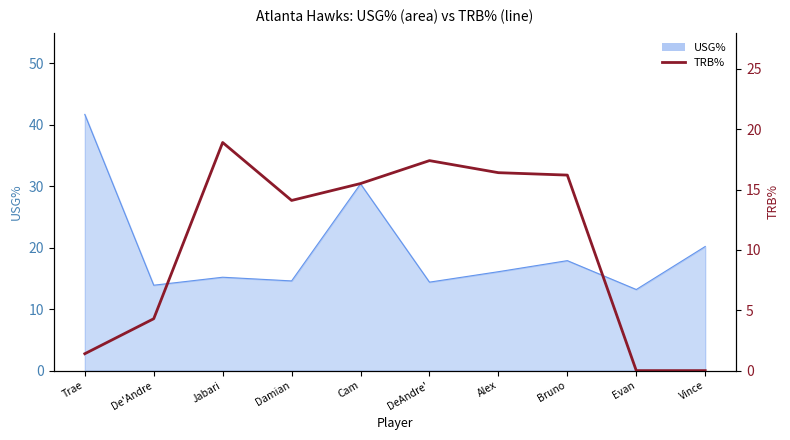

The value at Bruno is 16.2. True or false?

True